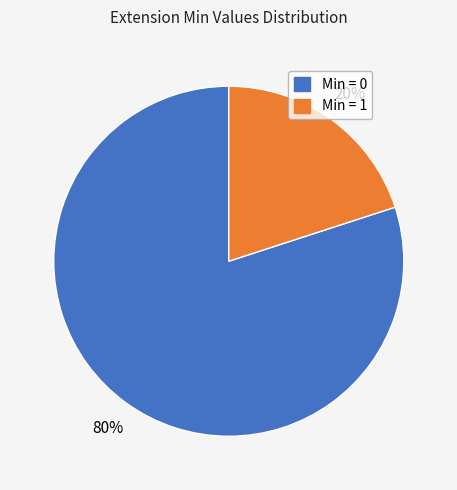

Does any single category account for the majority?

Yes